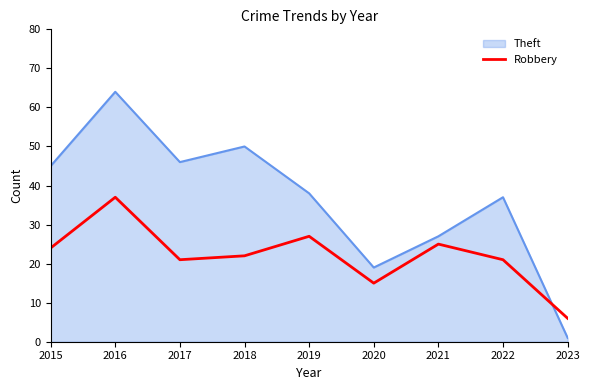

What is the difference between the maximum and minimum values in the Robbery series?

31